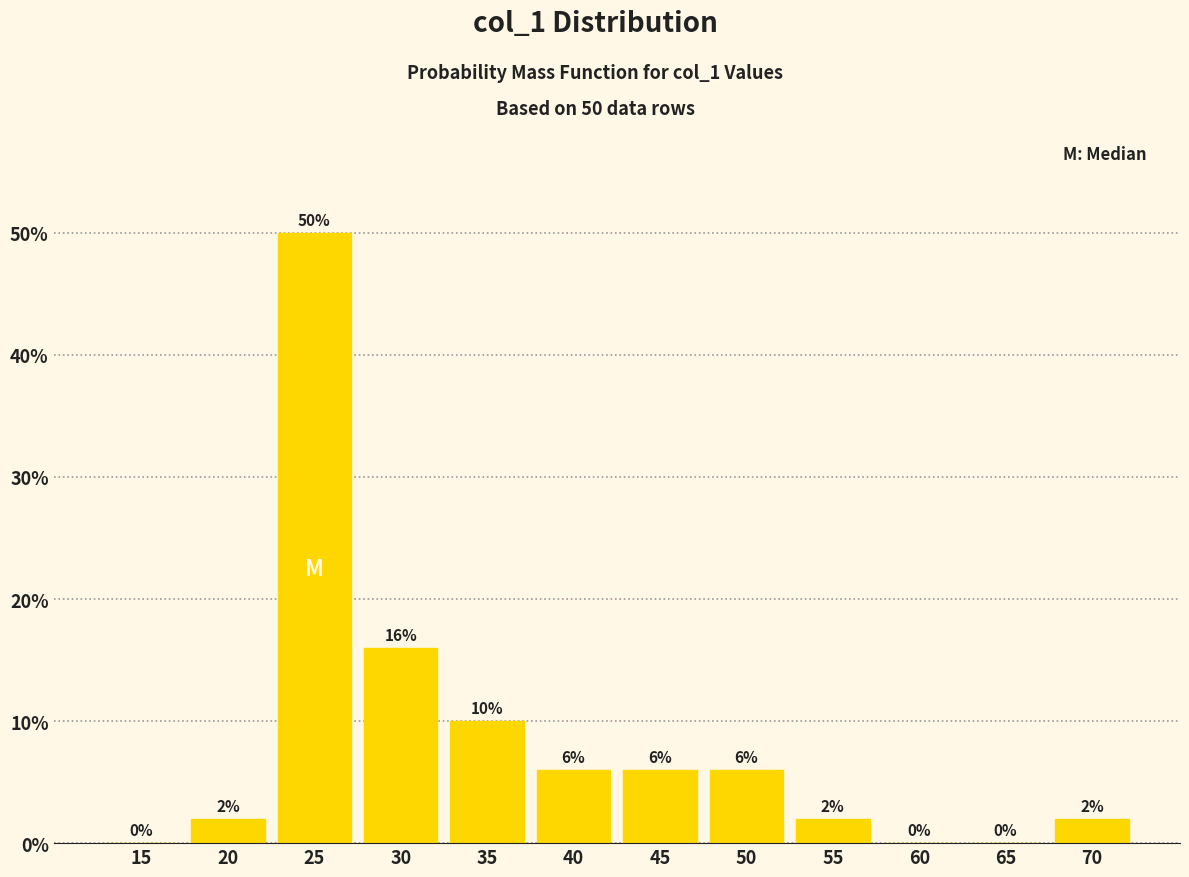

At which label is the value closest to 25?

30